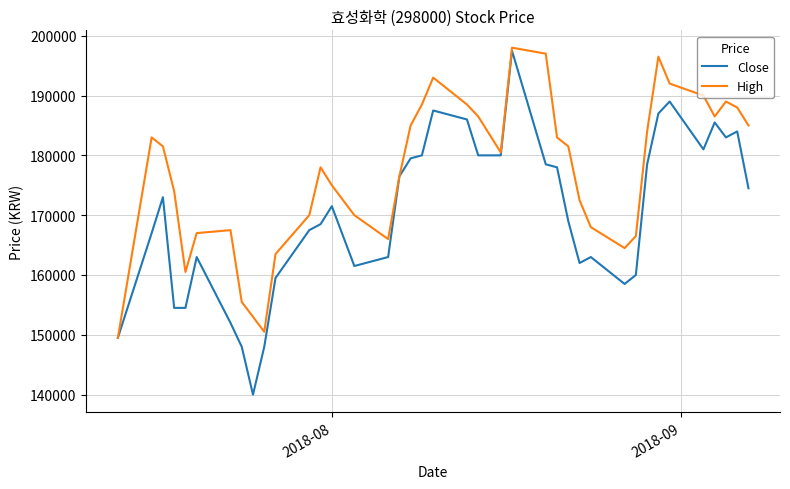

Which series has the largest total across all categories?

High